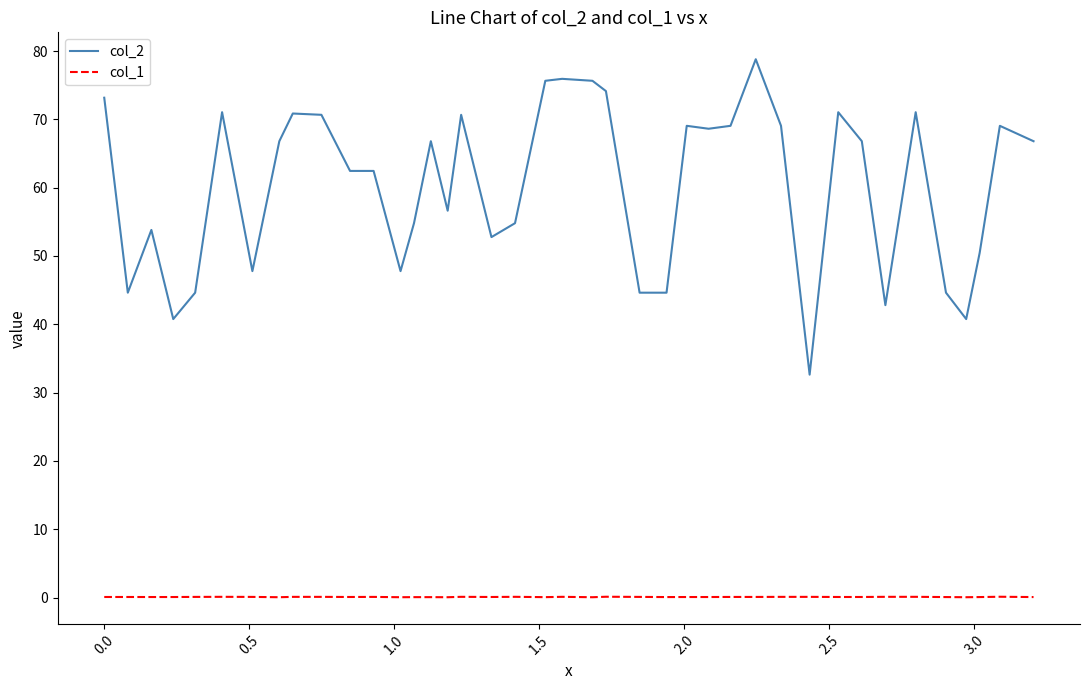

True or false: col_2 and col_1 cross at least once.

False